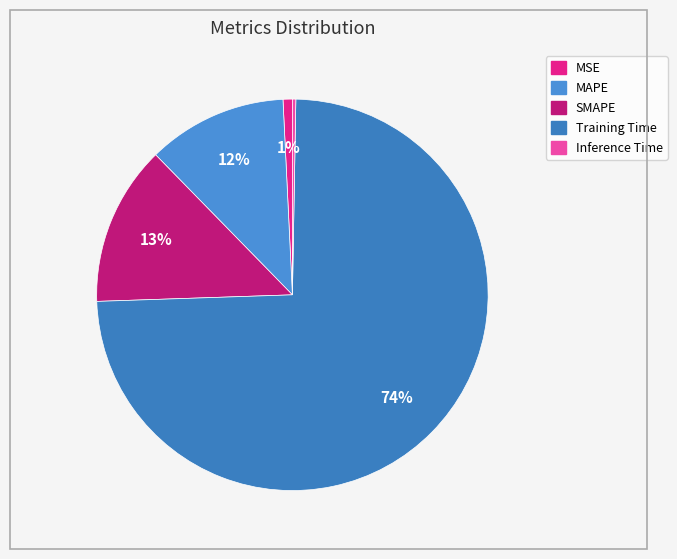

Between MSE and MAPE, which is larger?

MAPE